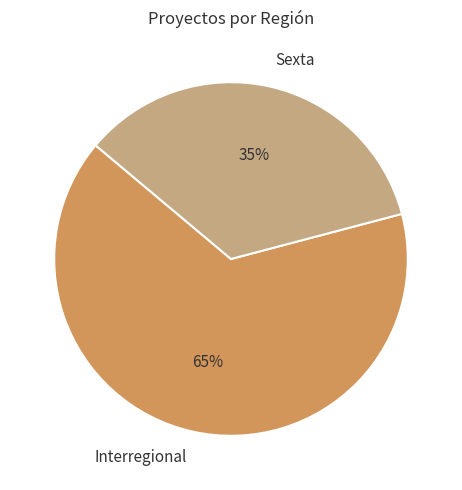

To the nearest percent, what percentage of the pie is Sexta?

35%